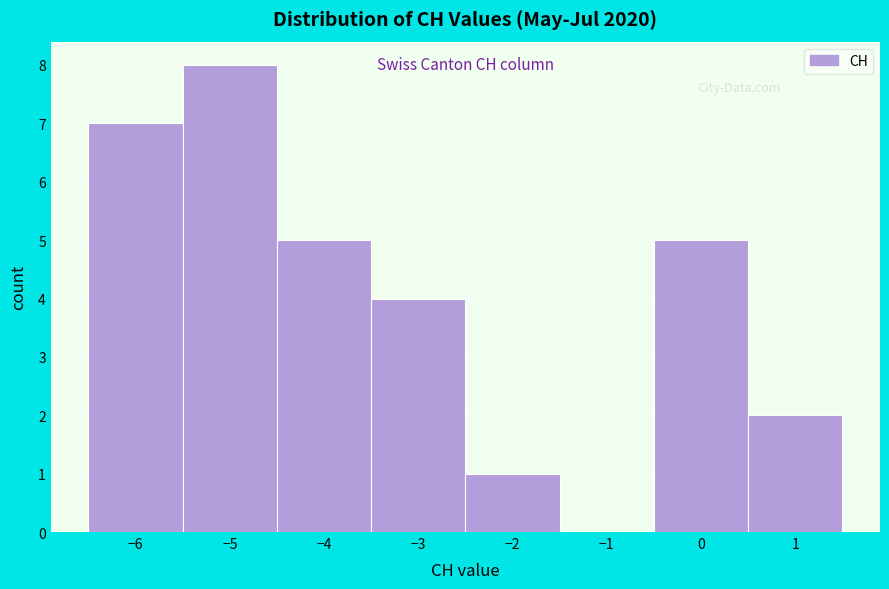

Reading left to right, transcribe this chart: for each bar, give the range it covers on the x-axis and its height. The values are not printed on the chart, so give them approximately, as read against the axis.

-6.5 to -5.5: 7
-5.5 to -4.5: 8
-4.5 to -3.5: 5
-3.5 to -2.5: 4
-2.5 to -1.5: 1
-1.5 to -0.5: 0
-0.5 to 0.5: 5
0.5 to 1.5: 2